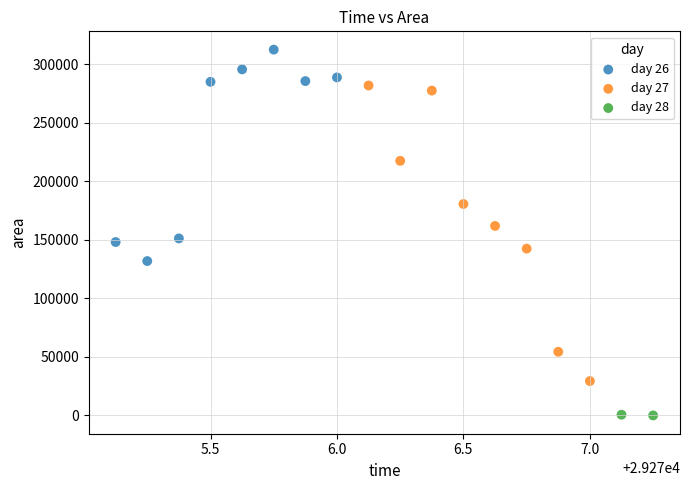

What are all the series names shown in the legend?

day 26, day 27, day 28